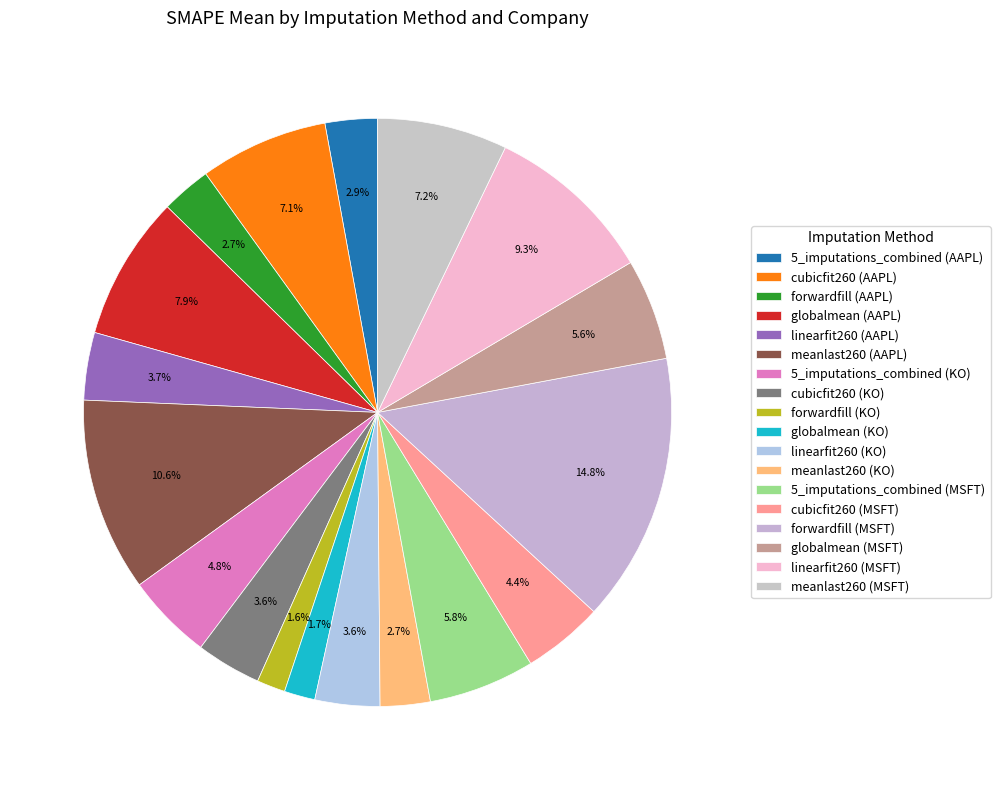

Rank the categories by value from highest to lowest.

forwardfill (MSFT), meanlast260 (AAPL), linearfit260 (MSFT), globalmean (AAPL), meanlast260 (MSFT), cubicfit260 (AAPL), 5_imputations_combined (MSFT), globalmean (MSFT), 5_imputations_combined (KO), cubicfit260 (MSFT), linearfit260 (AAPL), cubicfit260 (KO), linearfit260 (KO), 5_imputations_combined (AAPL), meanlast260 (KO), forwardfill (AAPL), globalmean (KO), forwardfill (KO)